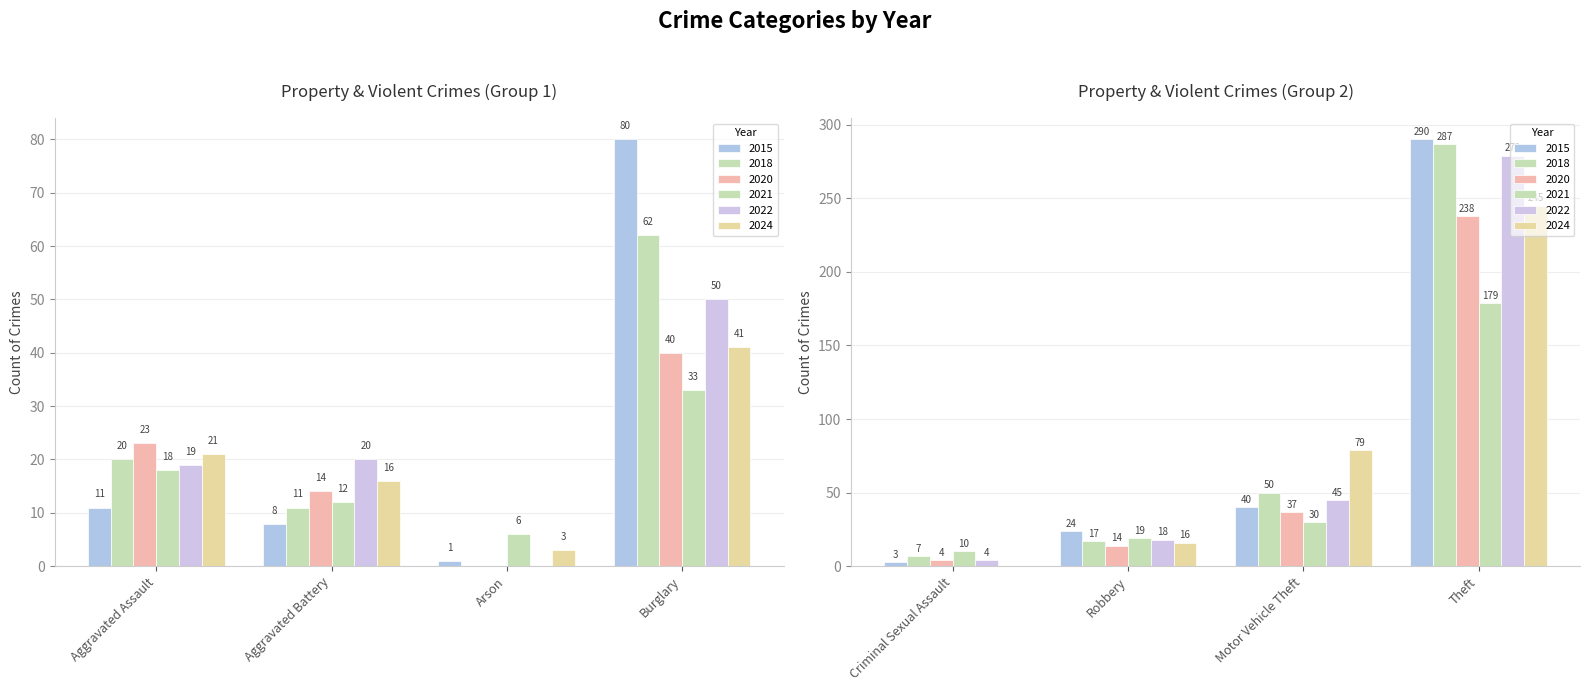

Which series has the largest range (max minus min)?

2015